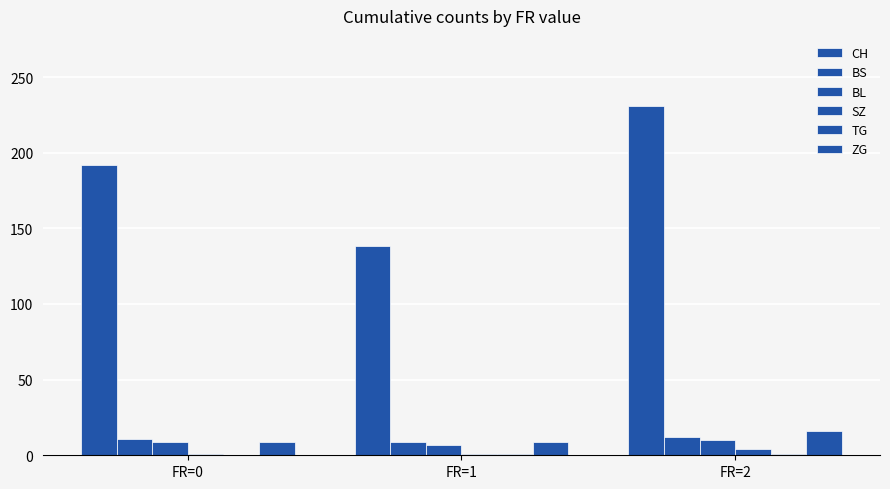

Does the chart contain stacked bars?

No